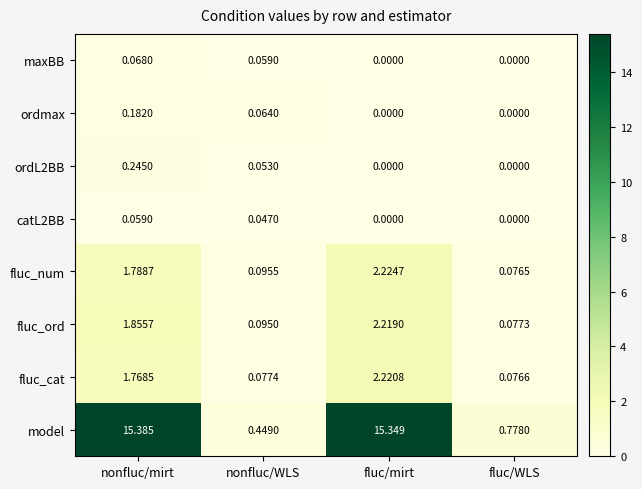

Which series has the largest range (max minus min)?

model